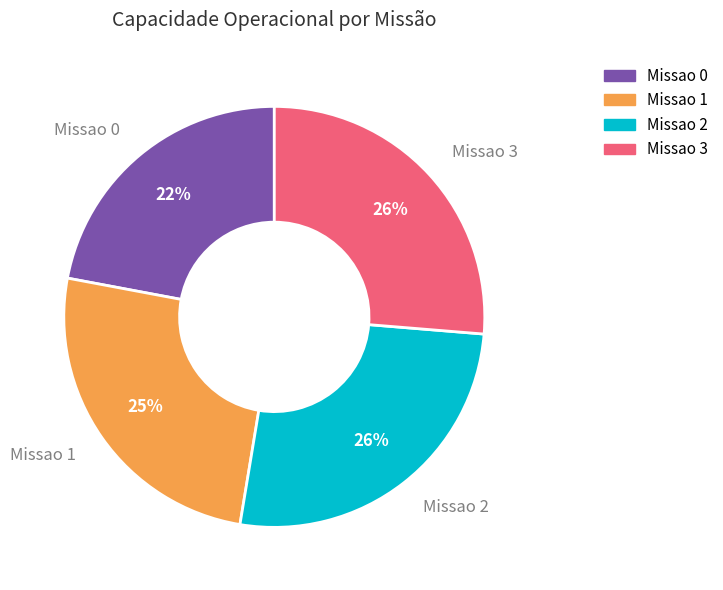

What is the ratio of the value at Missao 1 to the value at Missao 0?

1.1